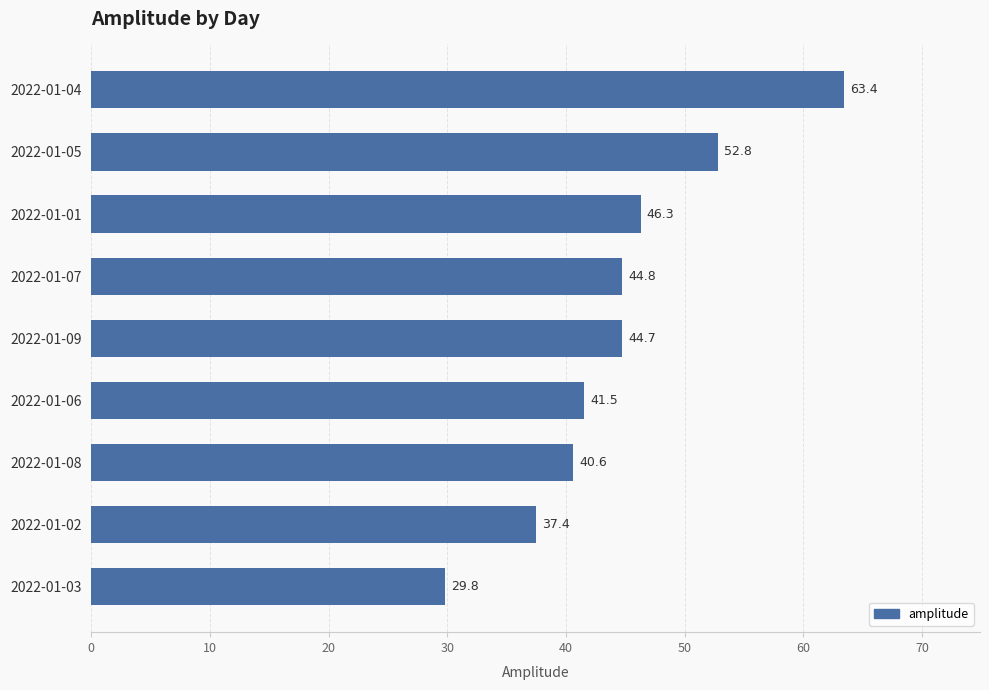

What is the approximate value at 2022-01-07?

44.8